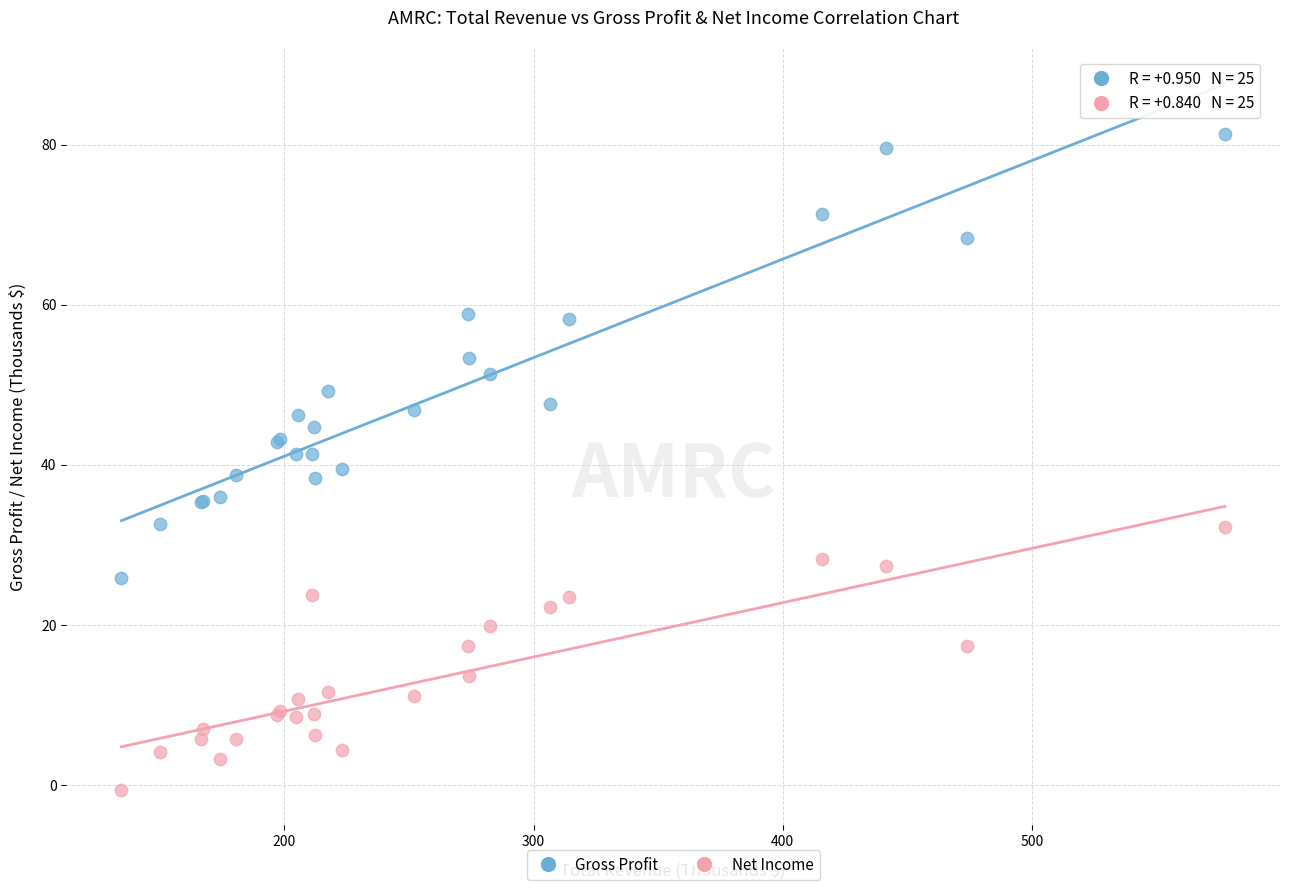

Which series contains the lowest Y value?

Net Income